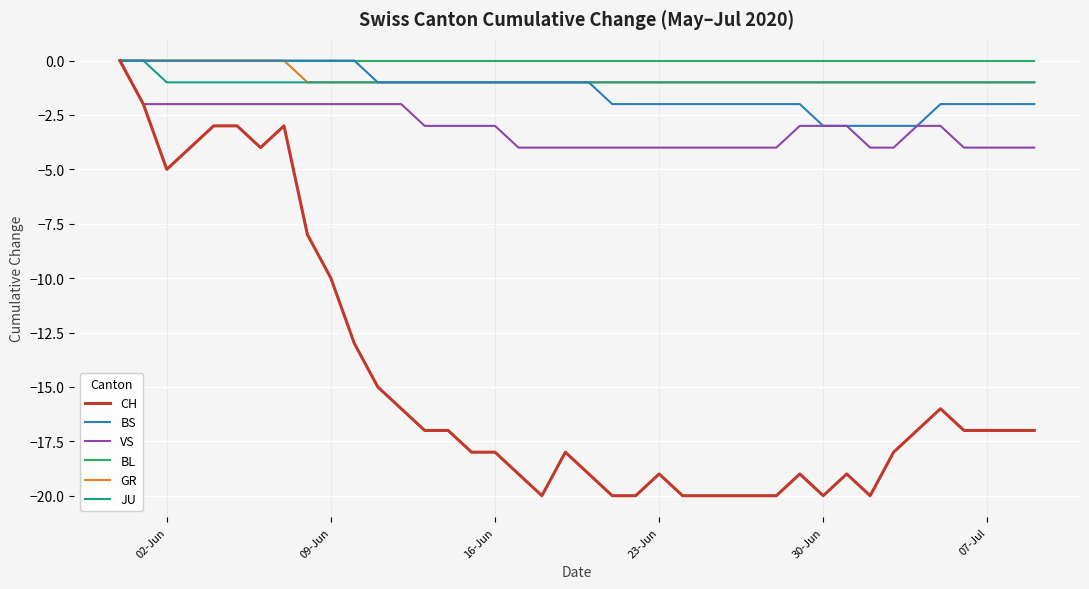

True or false: GR has a value of -1 at 30-Jun.

True